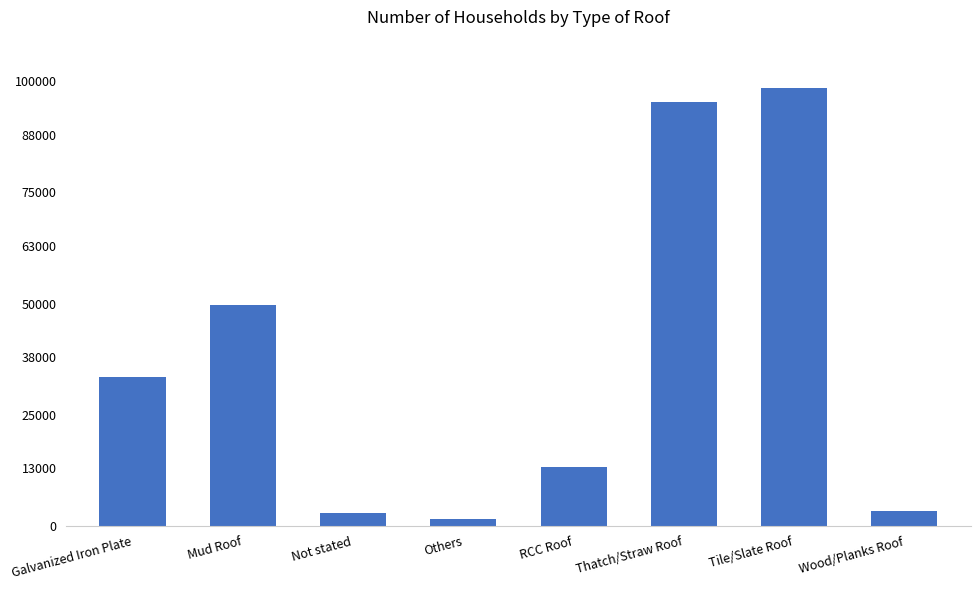

Approximately how many times larger is the value at RCC Roof compared to Tile/Slate Roof?

0.1